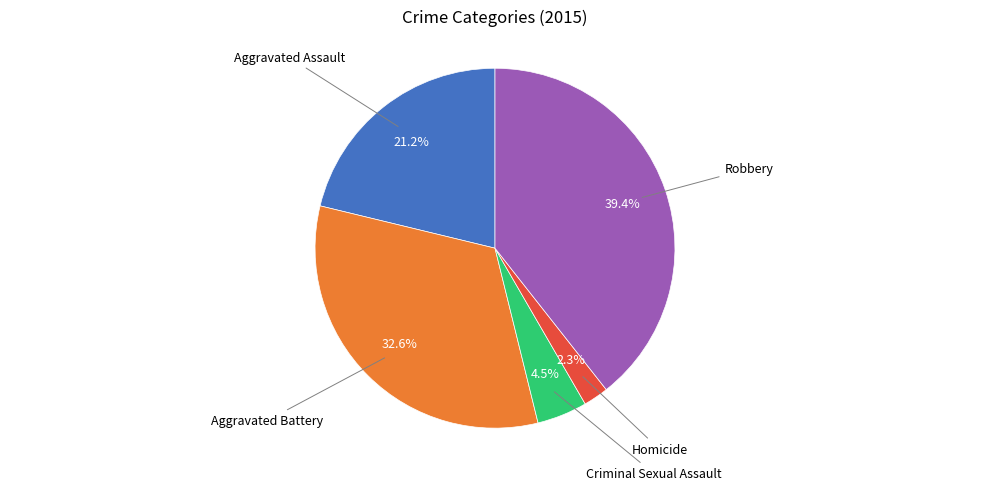

How many segments does this pie chart have?

5